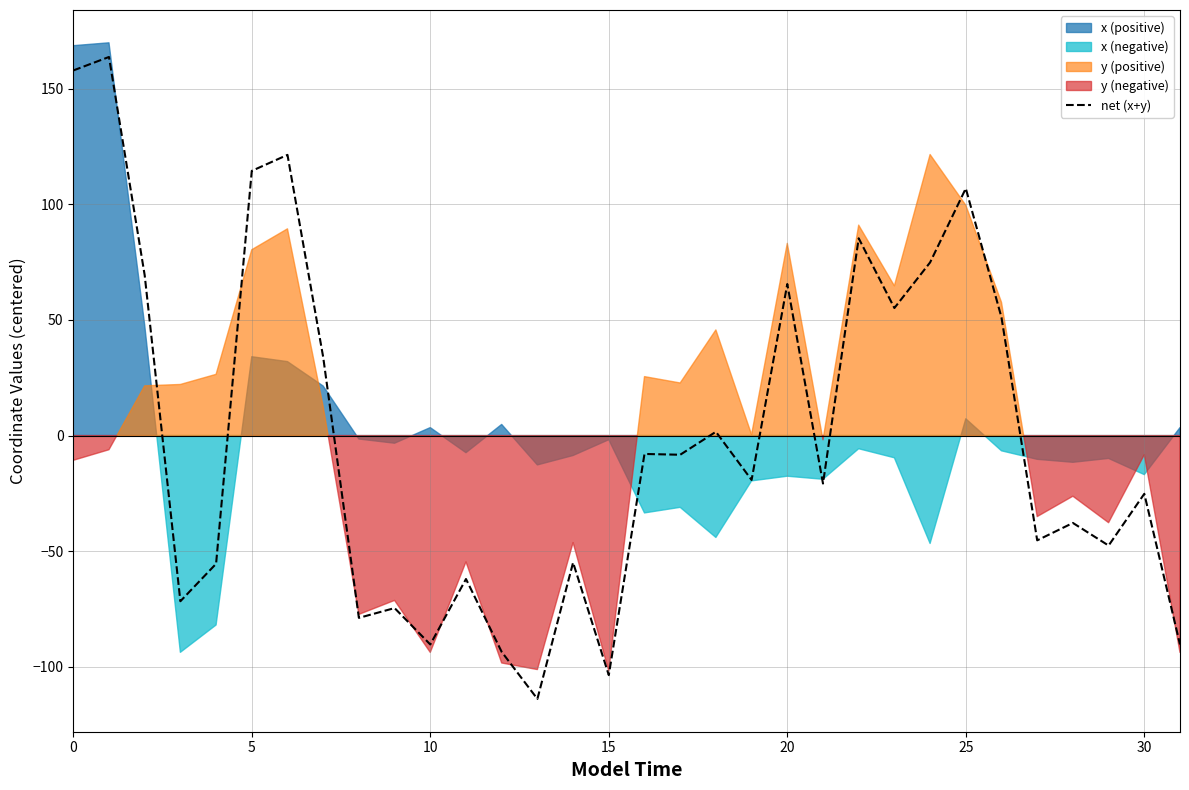

The net (x+y) series shows 35.3 at 25. True or false?

False